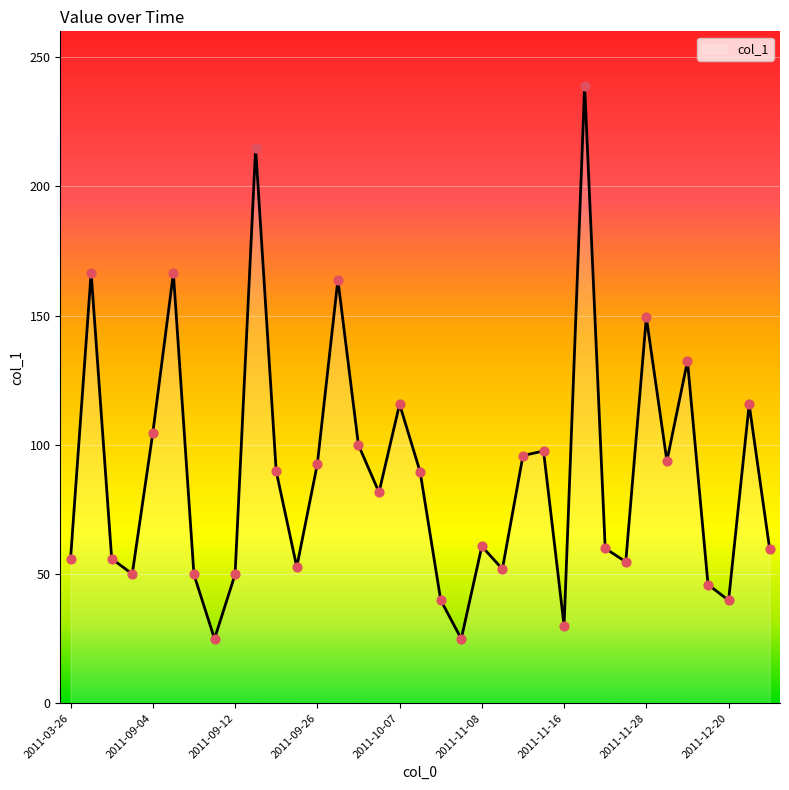

What is the smallest value displayed?

24.9